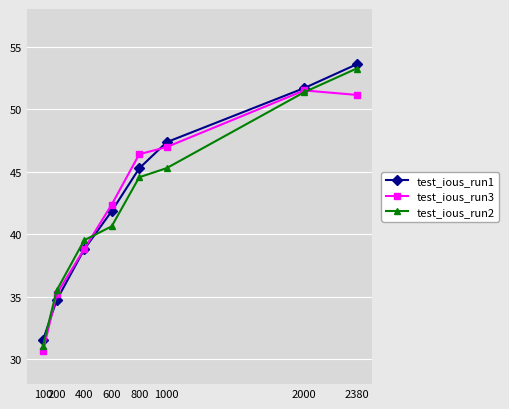

Does the chart display data point markers on the line(s)?

Yes